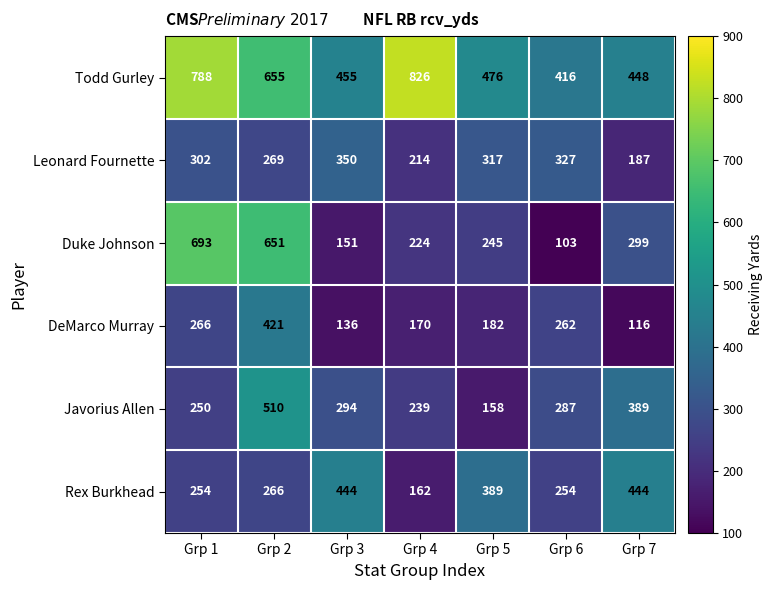

What is the minimum value for Javorius Allen?

158